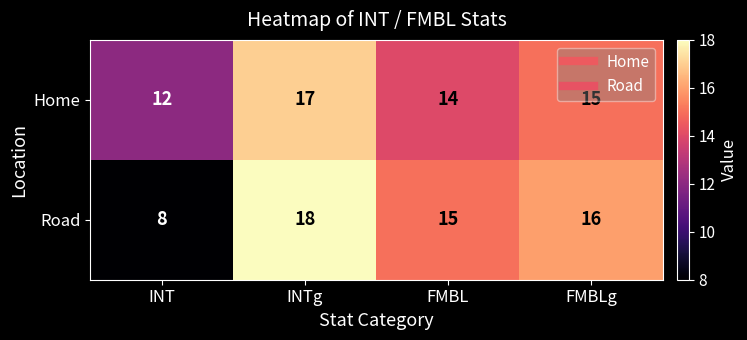

Which series has the largest total across all categories?

Home